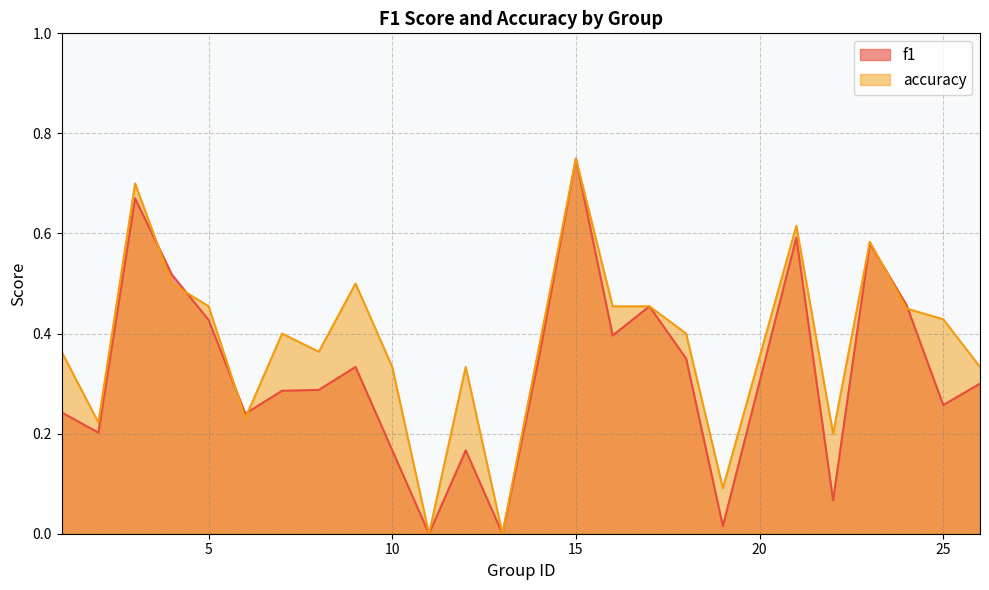

Which has a higher value, 4 or 14?

4